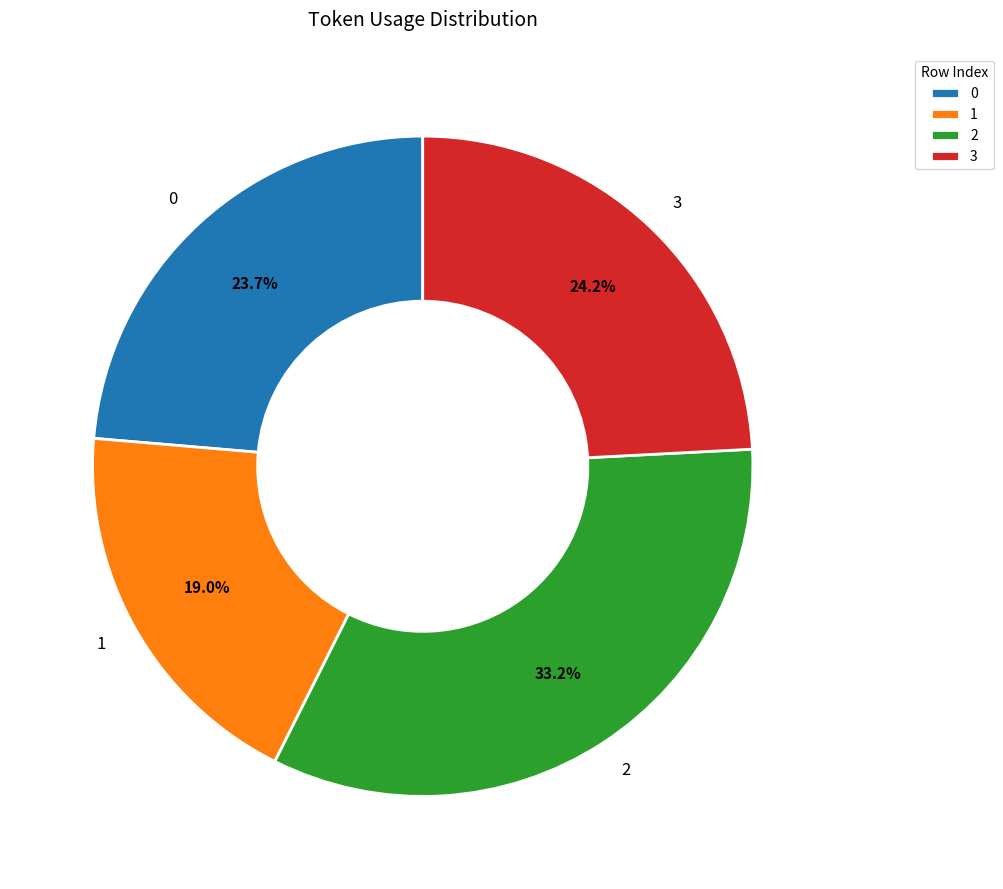

Does any single category account for the majority?

No